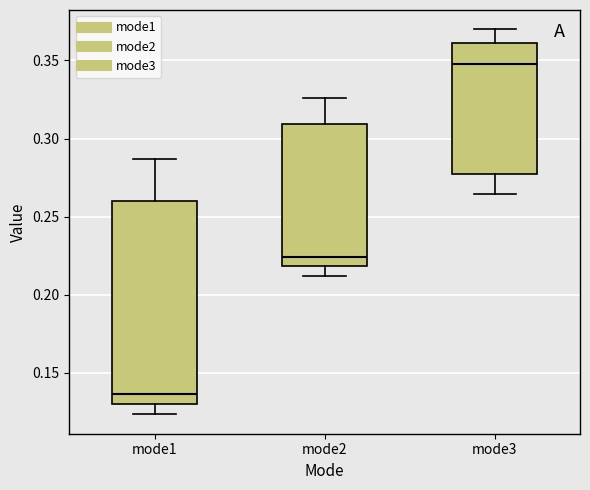

Which box is the tallest, from its lower edge to its upper edge?

mode1